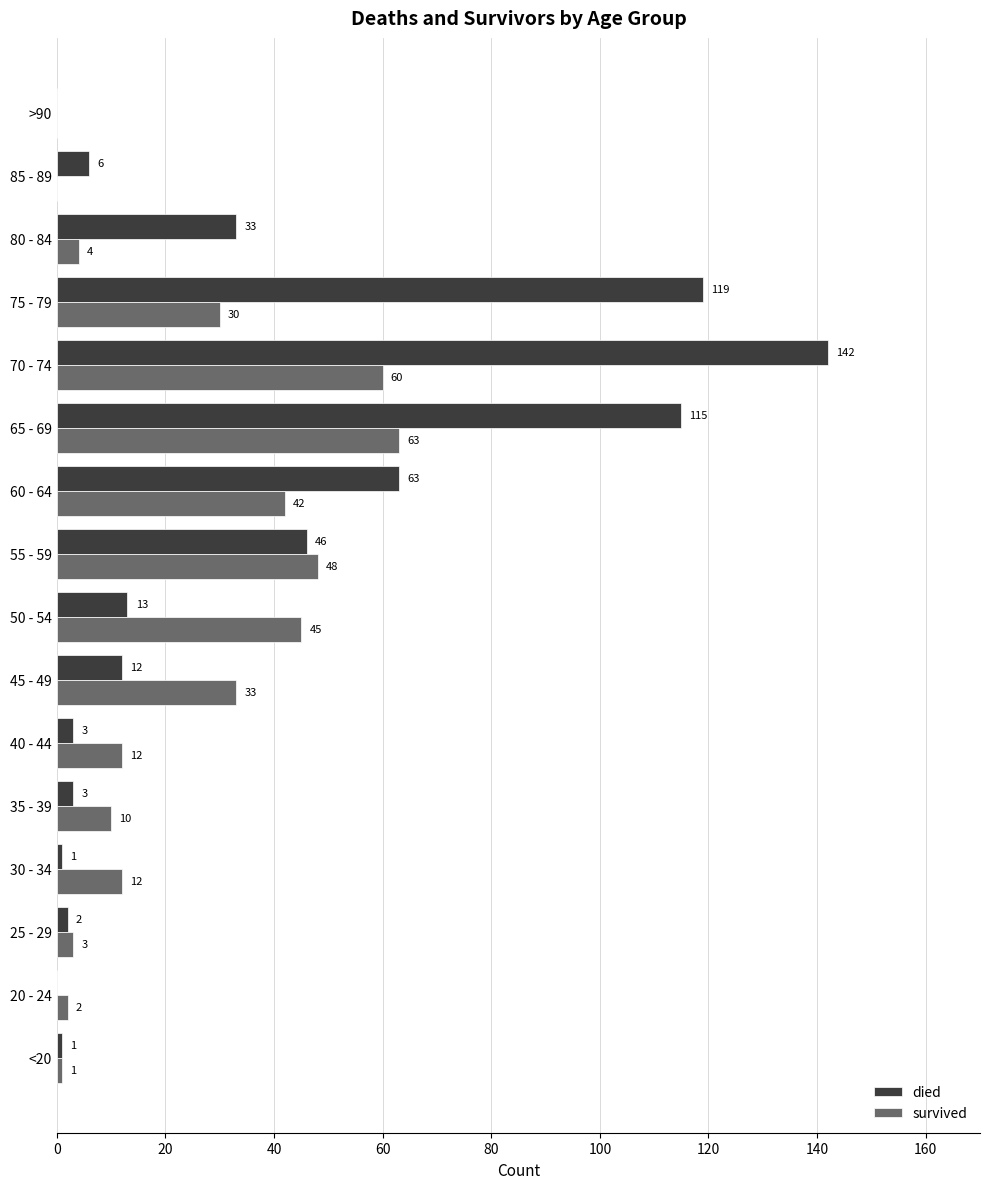

True or false: died has a value of 107 at 60 - 64.

False